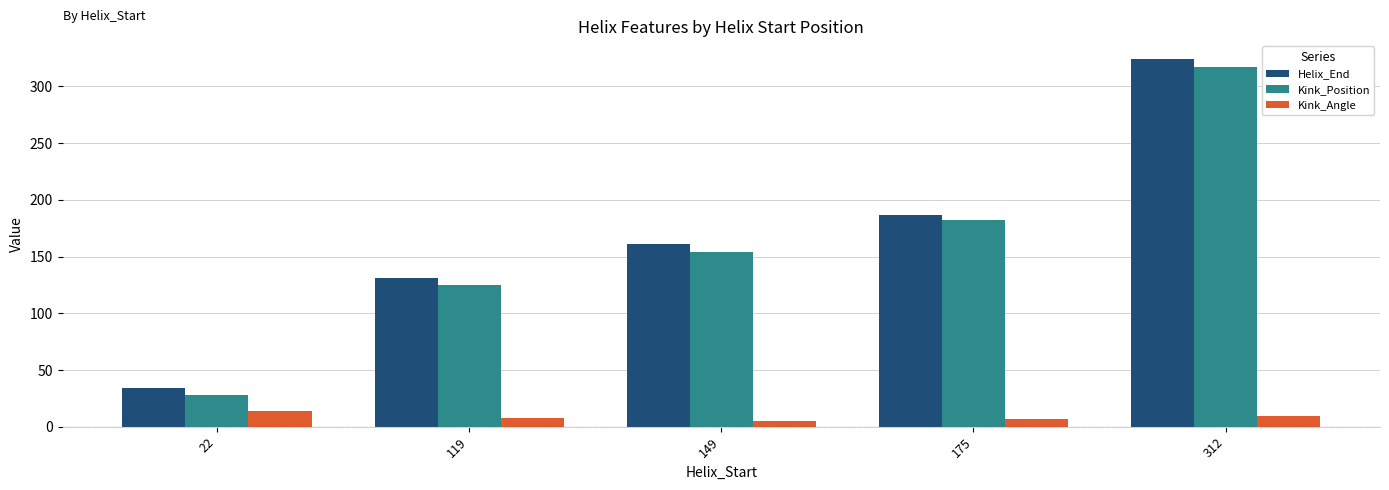

What is the difference between the second highest and second lowest values in the Kink_Angle series?

2.3